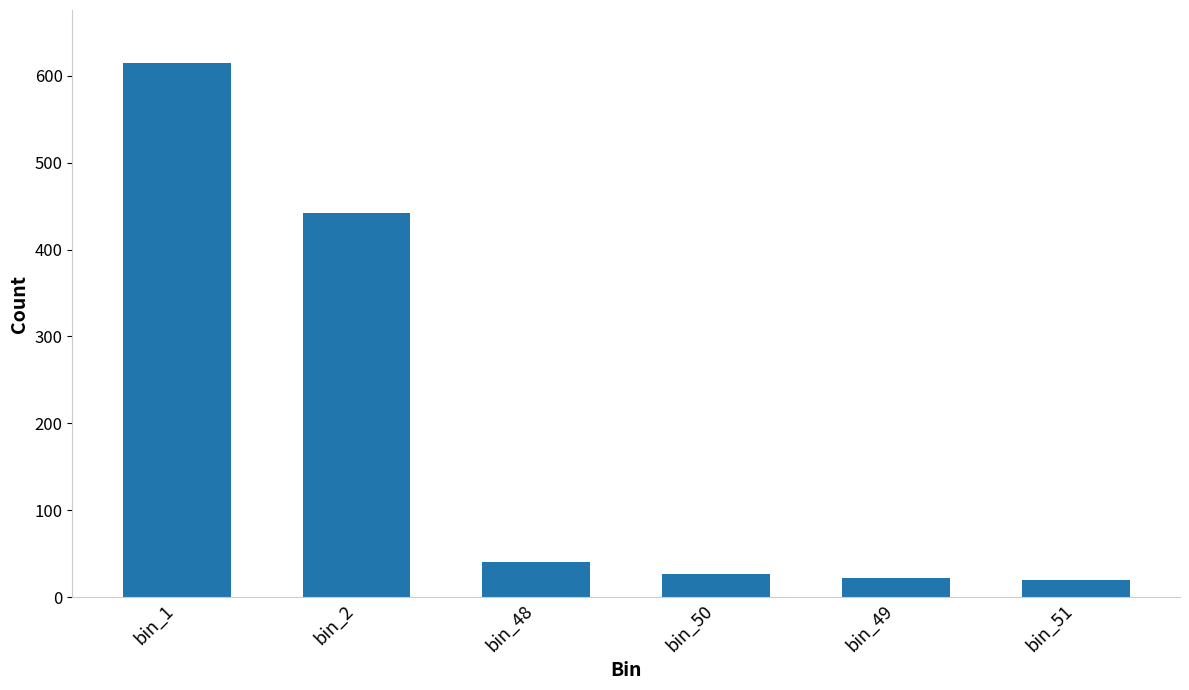

At which label does the data first exceed 41?

bin_1